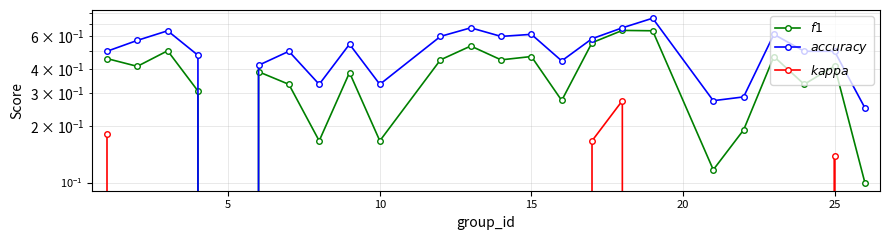

What is the difference between the second highest and minimum values in the accuracy series?

0.7